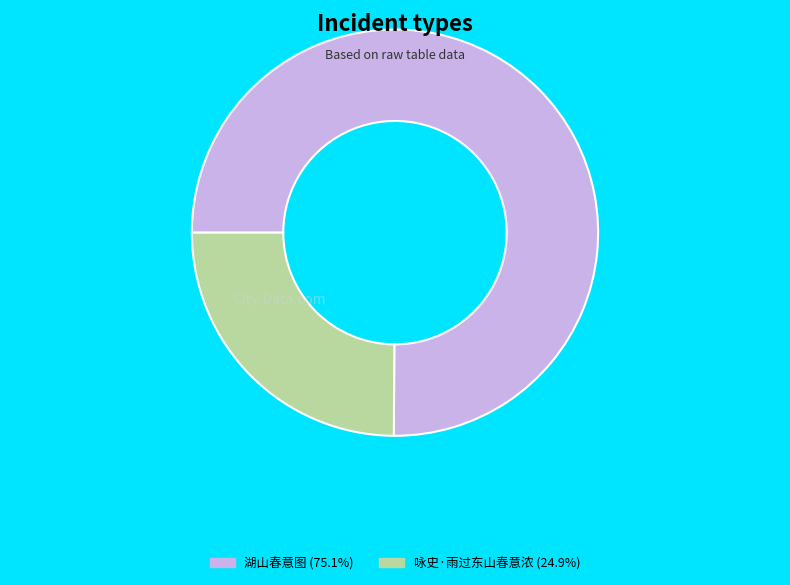

Approximately how many times larger is the value at 湖山春意图 compared to 咏史·雨过东山春意浓?

3.0